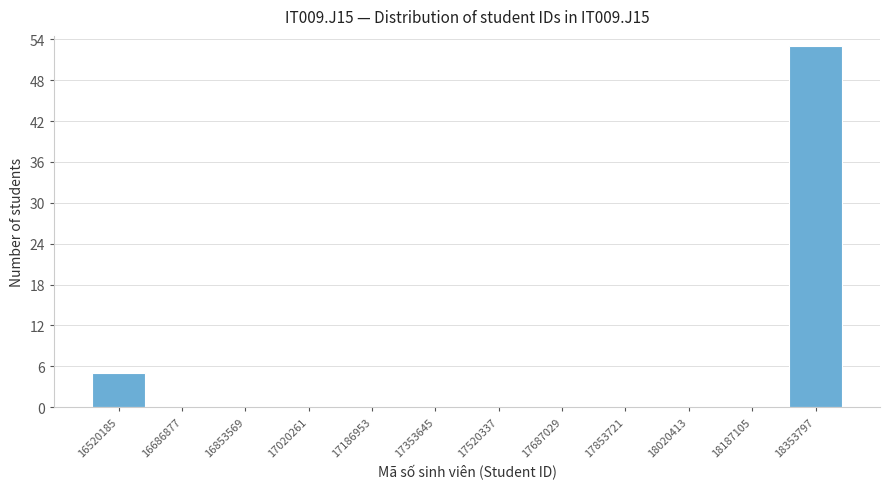

Reading left to right, list all the values displayed in this chart.

16520185=5	16686877=0	16853569=0	17020261=0	17186953=0	17353645=0	17520337=0	17687029=0	17853721=0	18020413=0	18187105=0	18353797=53